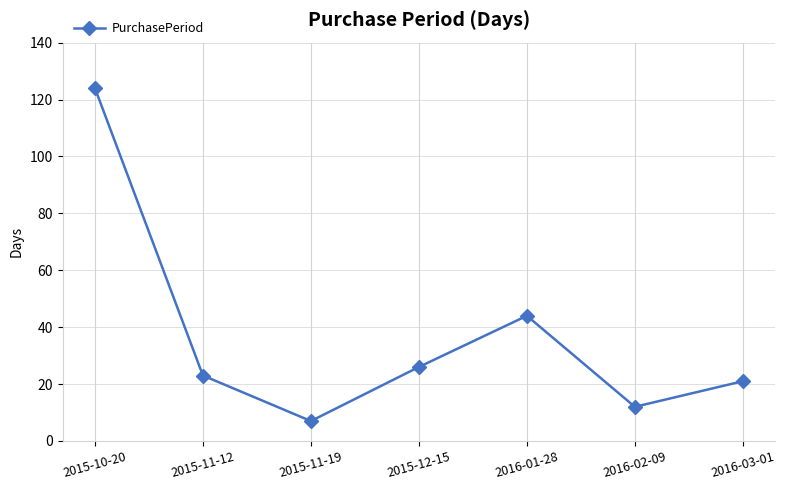

Between 2016-02-09 and 2015-10-20, which is larger?

2015-10-20